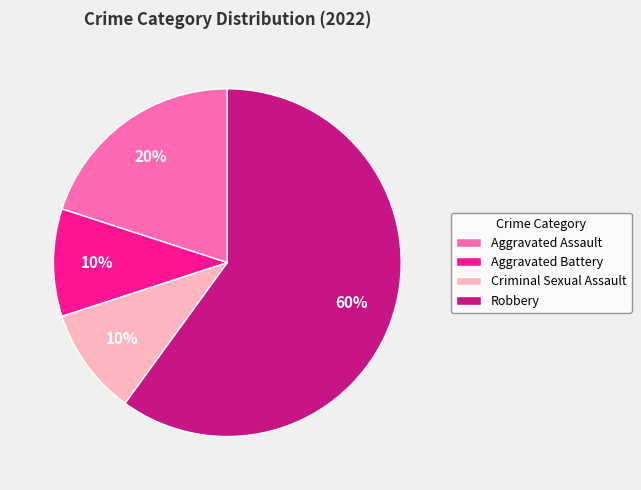

Is the sum of Criminal Sexual Assault and Robbery greater than half?

Yes